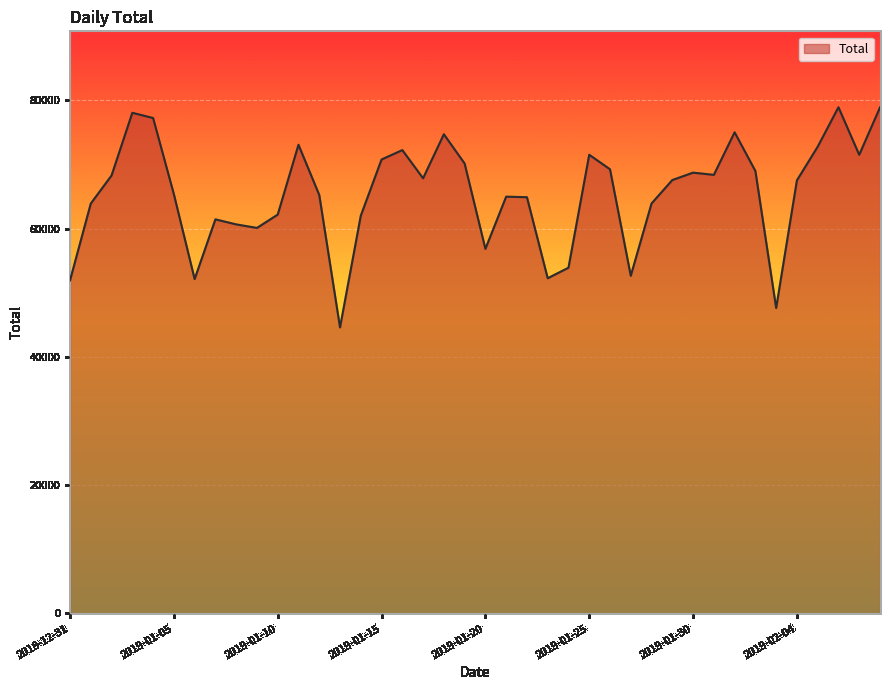

How many series are shown in this chart?

1